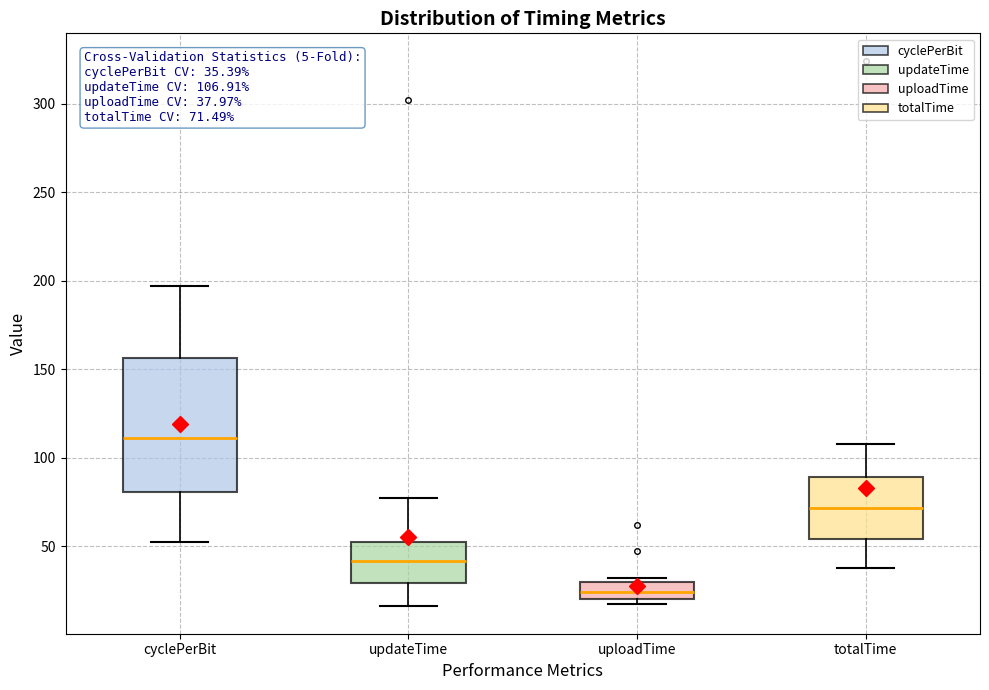

Which box's median line is the lowest?

uploadTime